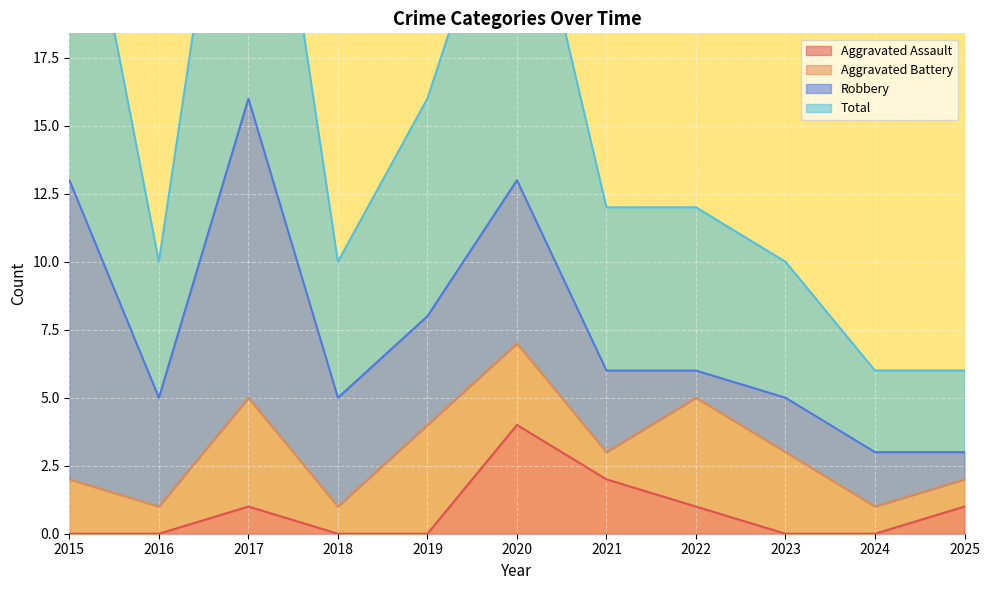

How many values in the Aggravated Assault series exceed 0?

5